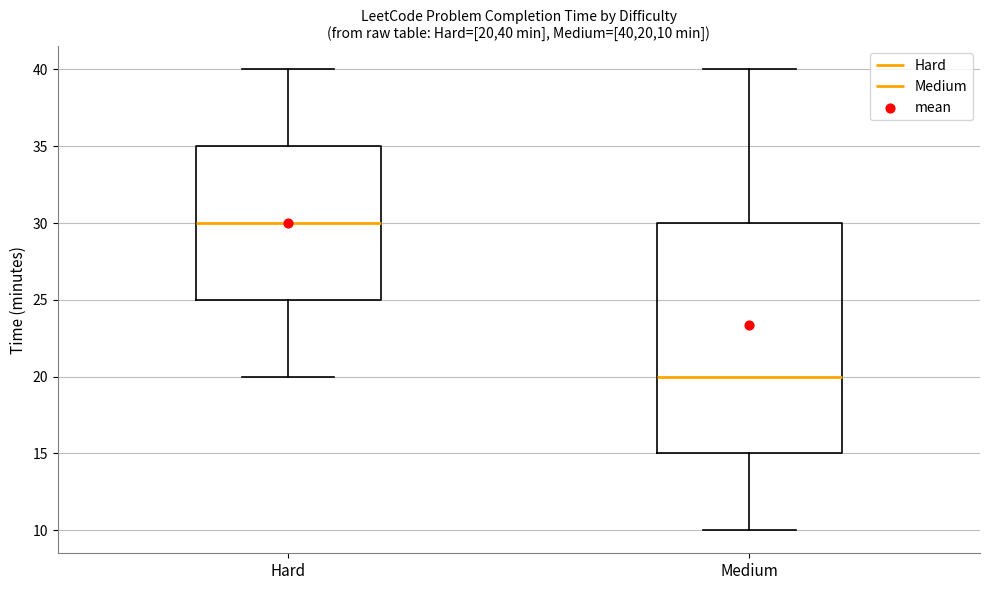

Reading left to right, transcribe this box plot: for each box, give where its median line is, the range the box spans, and where its two whiskers end, as read against the y-axis. The values are not printed on the chart, so give them approximately, as read against the axis.

Hard: median 30, box 25 to 35, whiskers 20 to 40
Medium: median 20, box 15 to 30, whiskers 10 to 40